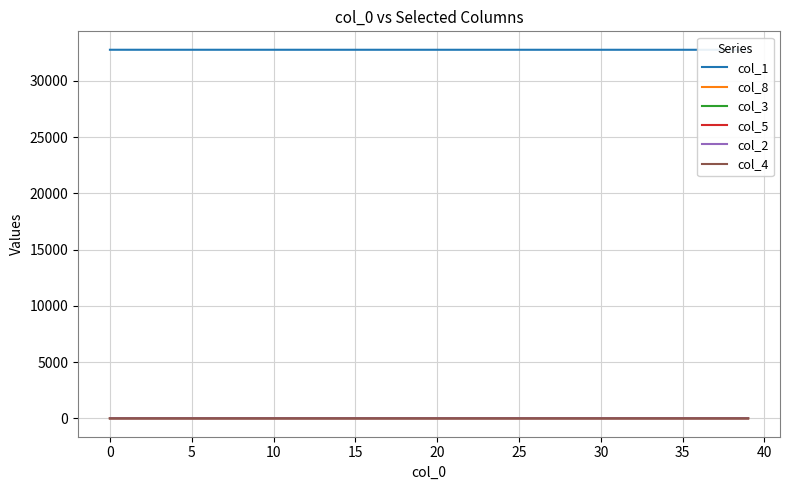

Is the value of col_5 at 31 greater than the value of col_3 at 18?

No